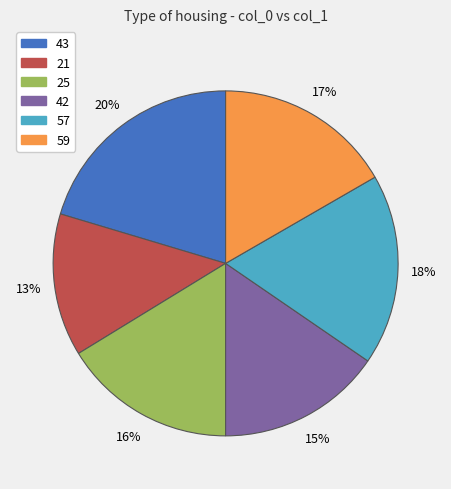

Does 21 represent more than half of the total?

No